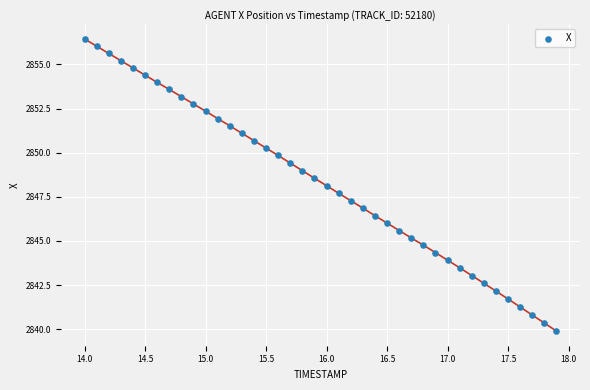

Count the number of points in this scatter plot.

40